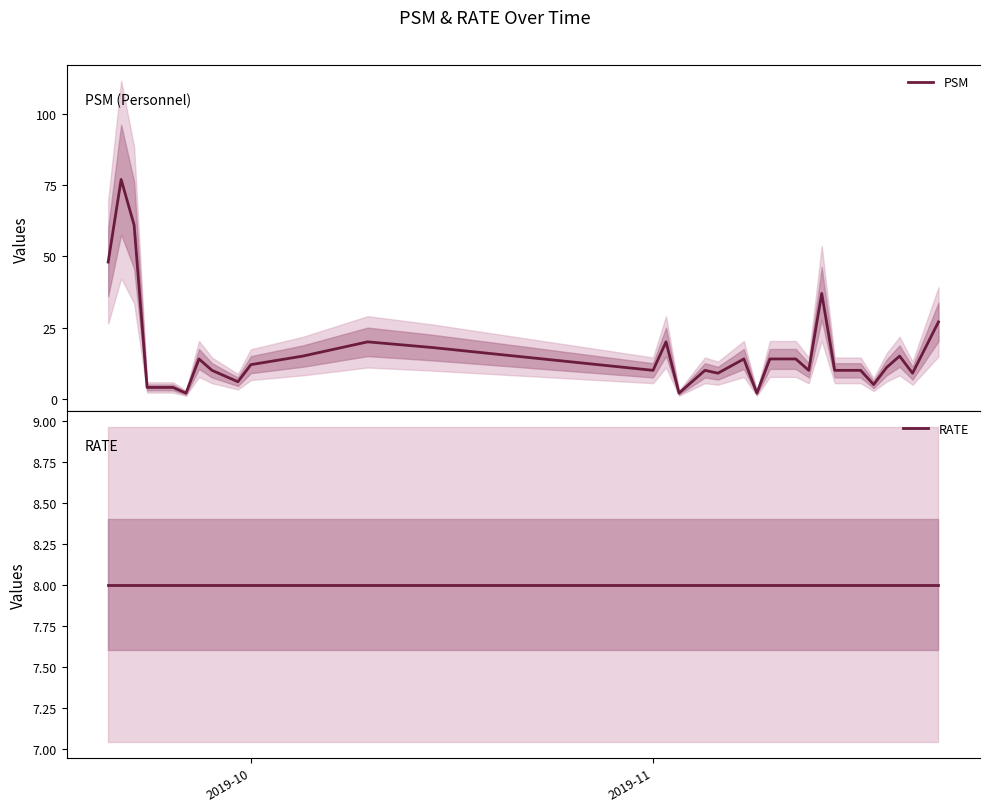

What is the highest value of the PSM series?

77